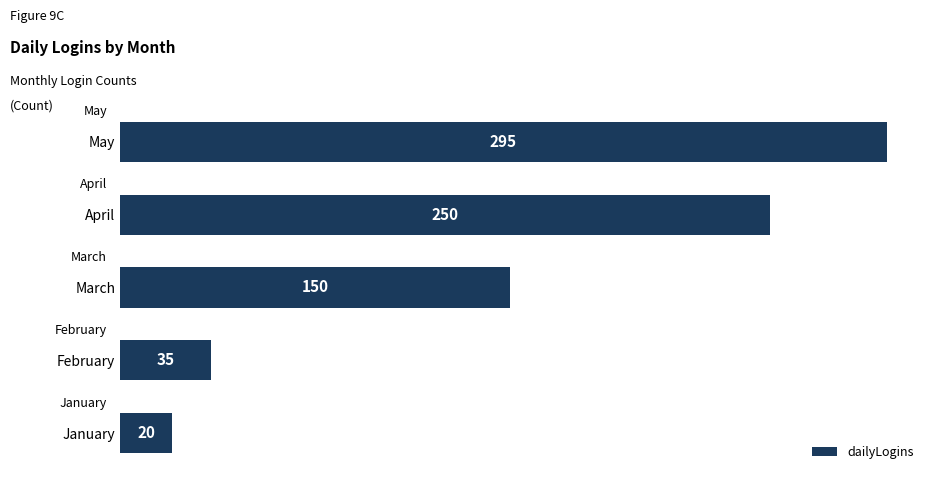

What is the minimum value shown in the chart?

20